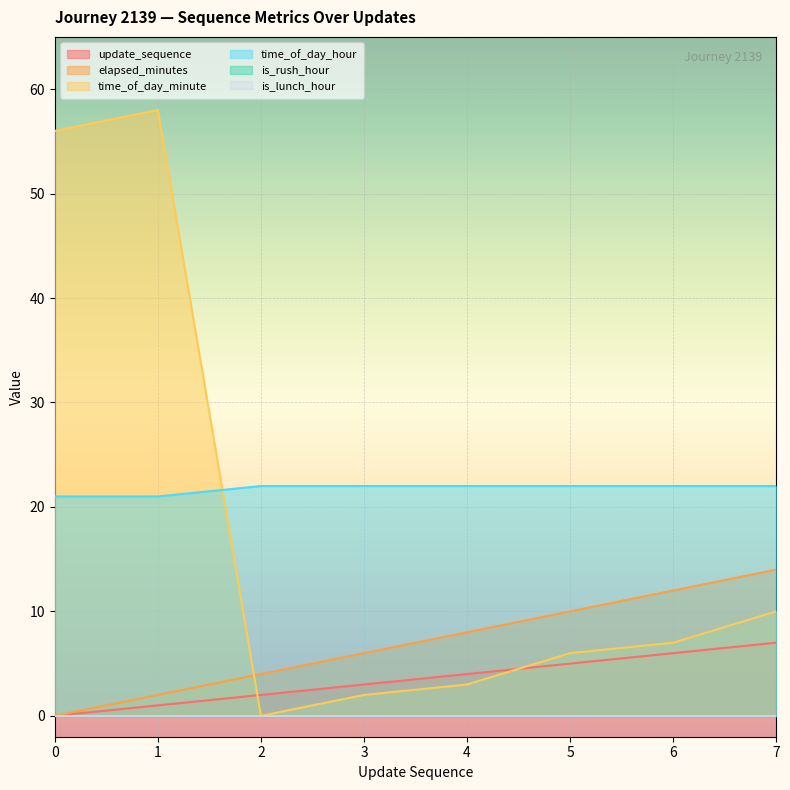

Between 2 and 5, which is larger?

5